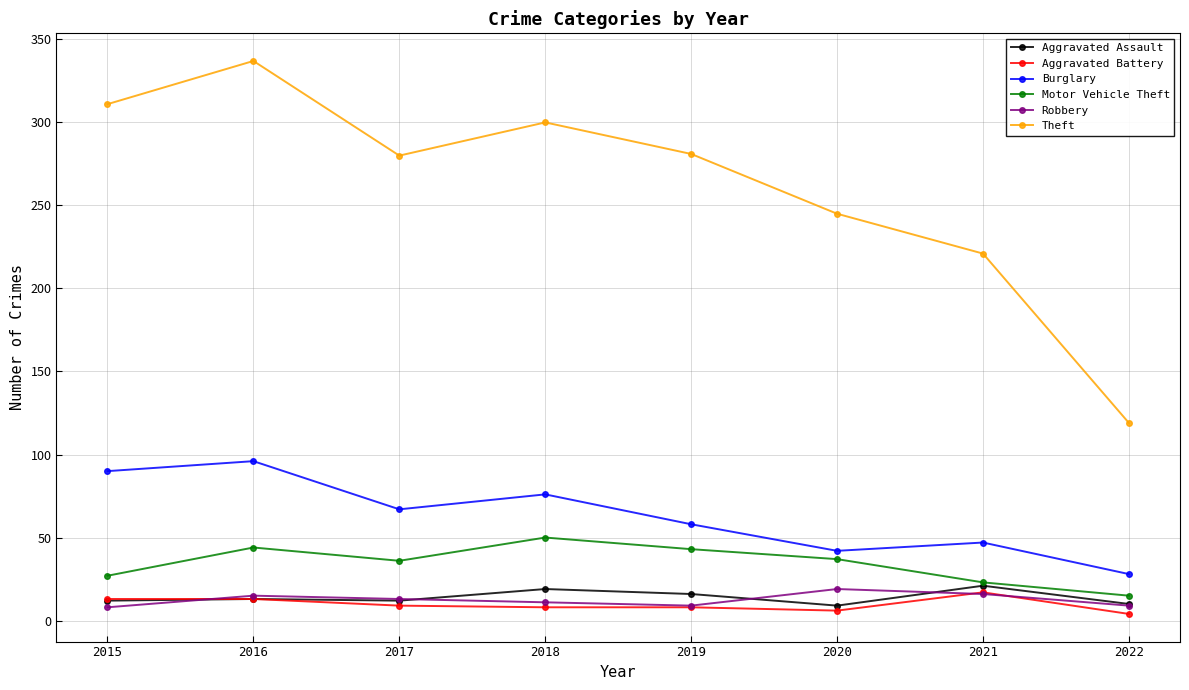

Is it true that Aggravated Assault equals 9 at 2020?

True